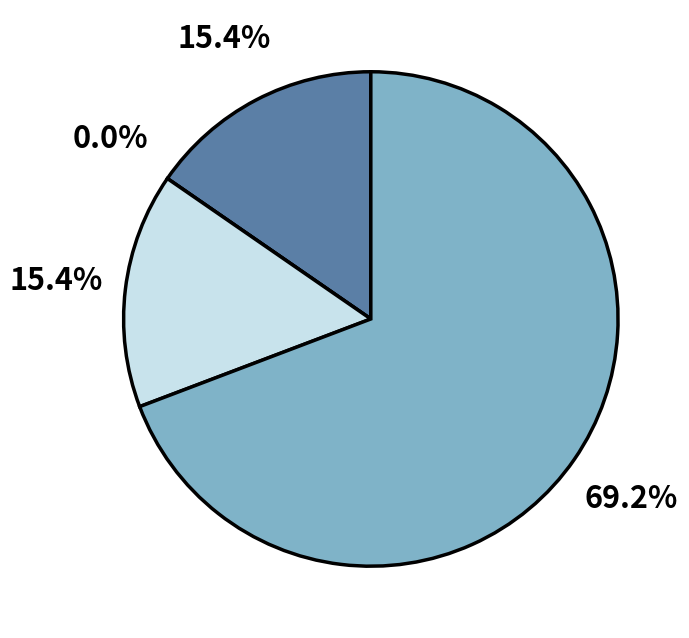

What percentage is the Theft slice, to the nearest percent?

69%